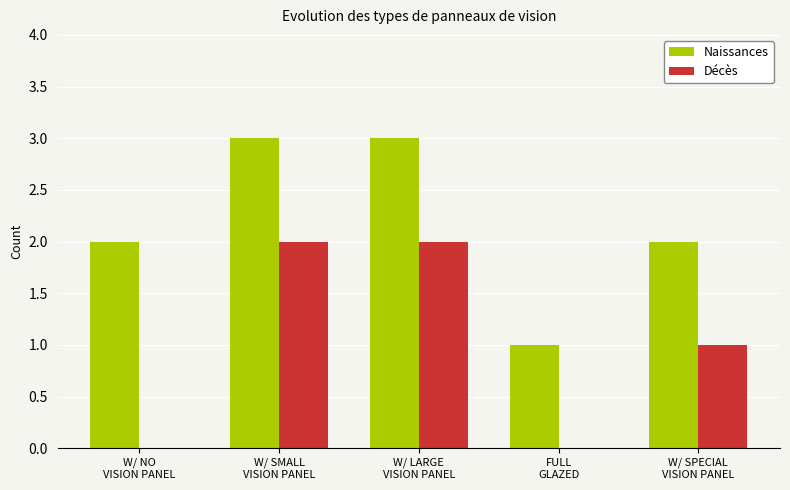

Where is Décès nearest to the value 1?

W/ SPECIAL
VISION PANEL